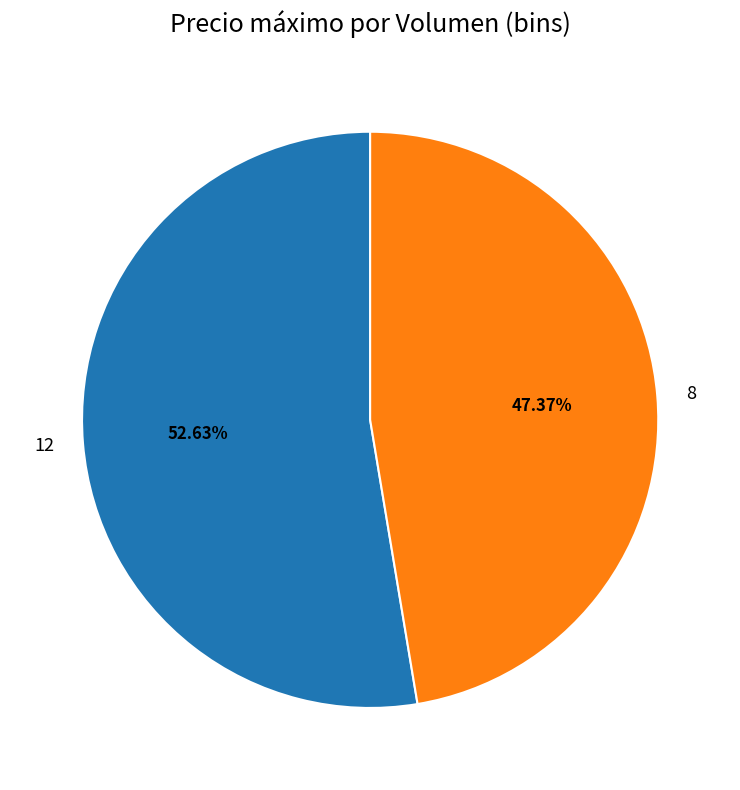

Does 8 represent more than half of the total?

No